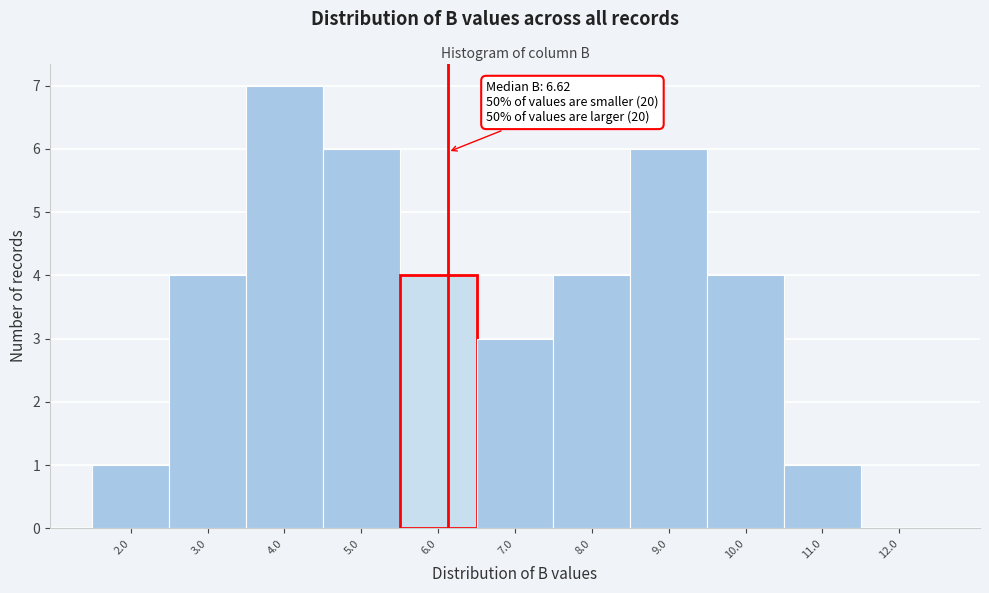

Reading left to right, what are all the values shown in this chart?

2.0=1	3.0=4	4.0=7	5.0=6	6.0=4	7.0=3	8.0=4	9.0=6	10.0=4	11.0=1	12.0=0